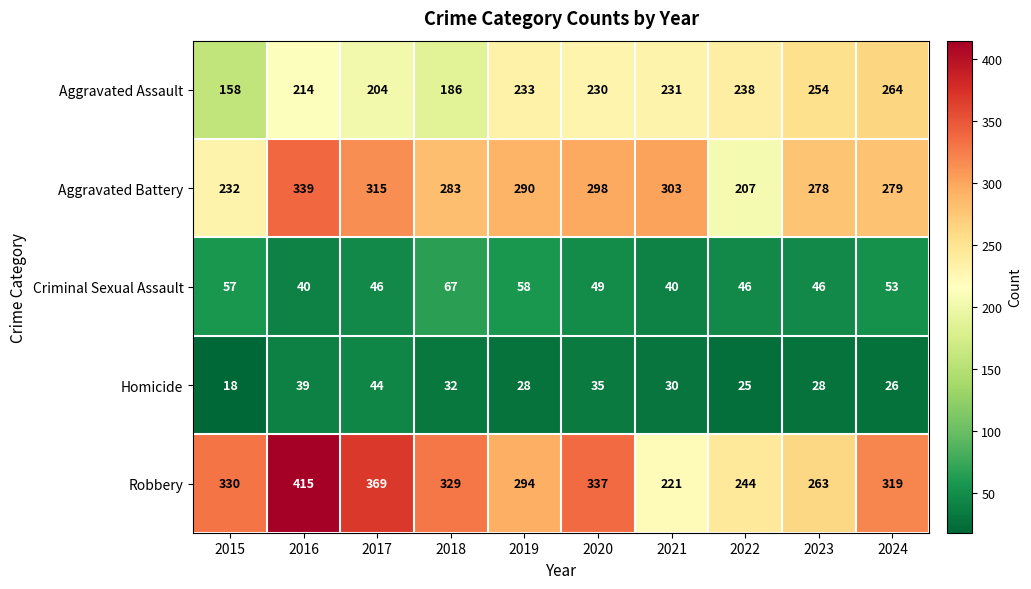

Which category has the lowest value across all series?

2015